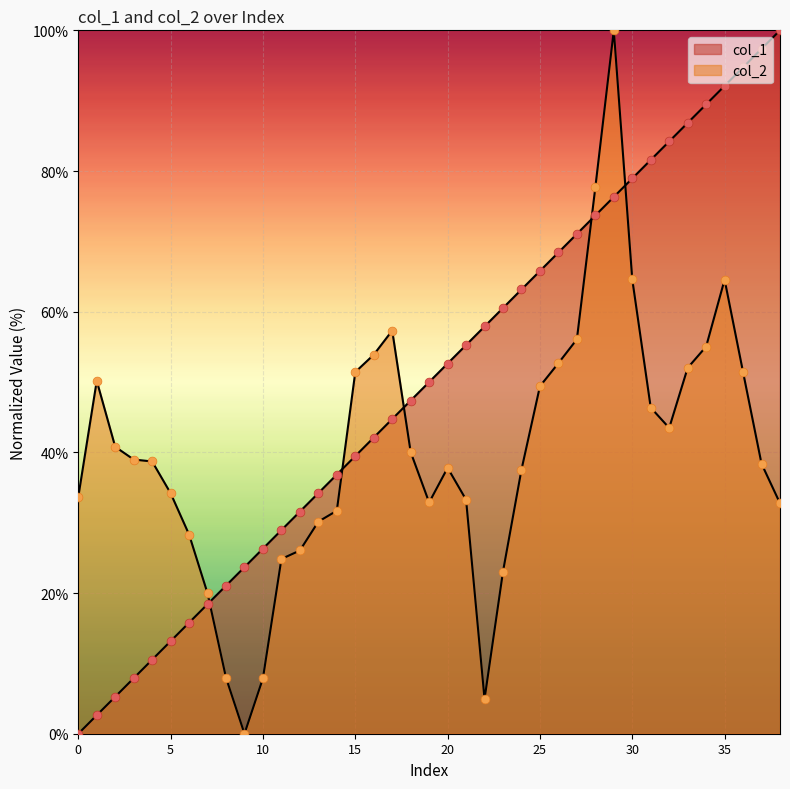

Which series reaches the minimum Y coordinate?

col_1